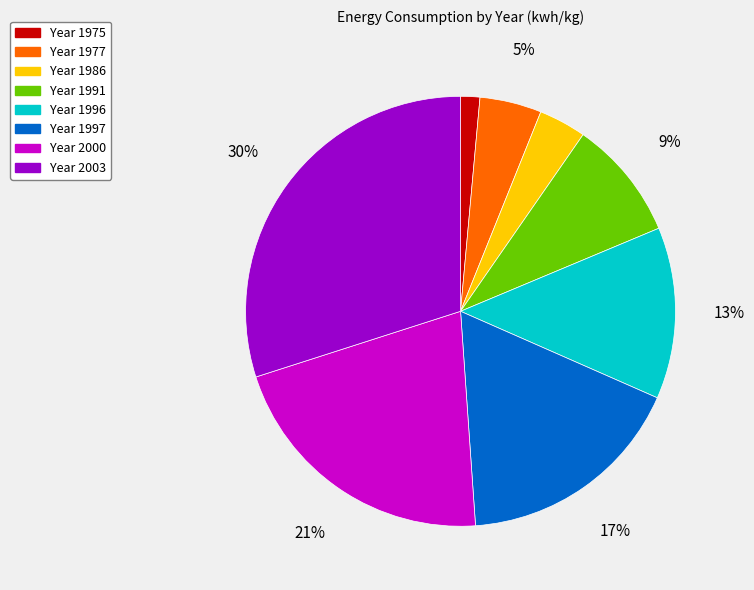

Is there a majority slice in this chart?

No